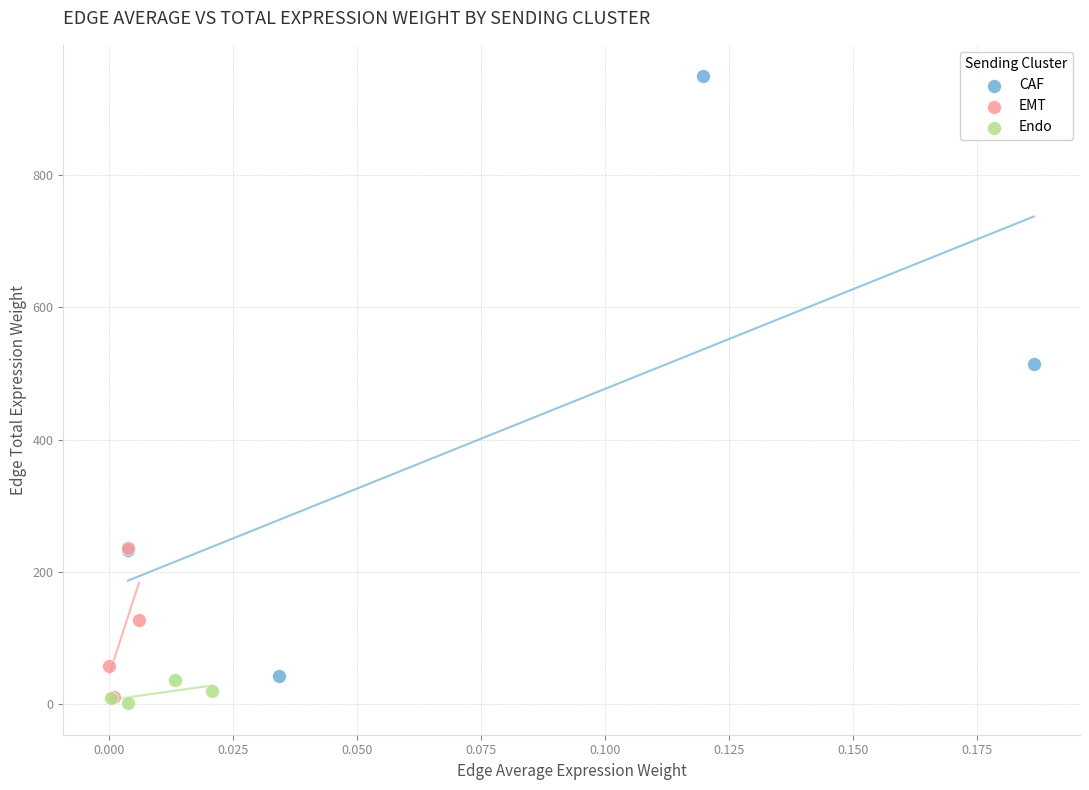

Which series contains the highest Y value?

CAF